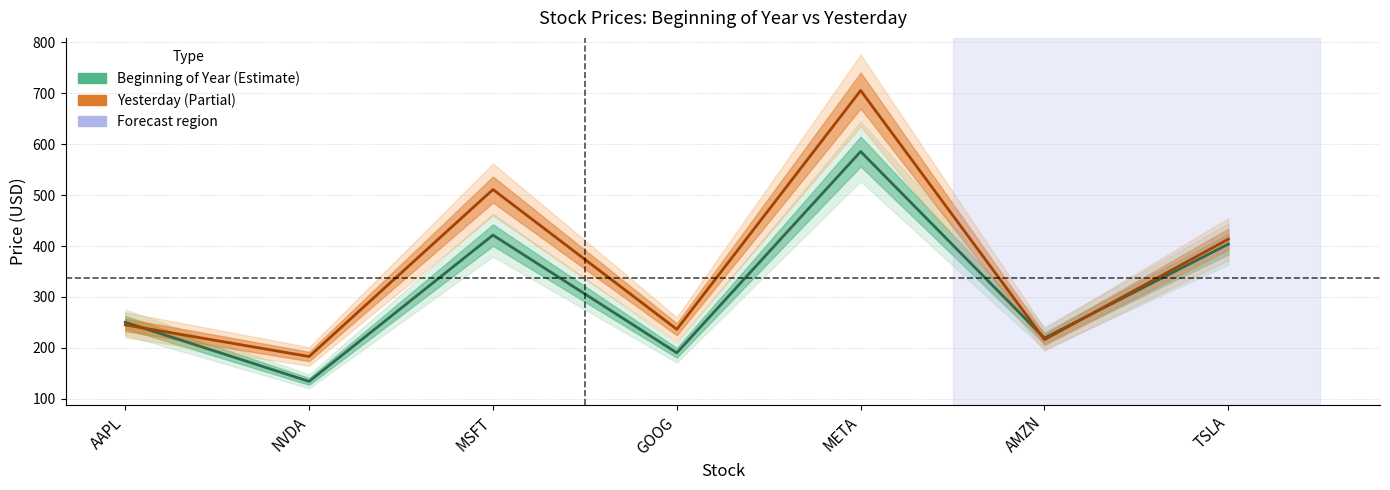

Rank the categories by Yesterday value from highest to lowest.

META, MSFT, TSLA, AAPL, GOOG, AMZN, NVDA